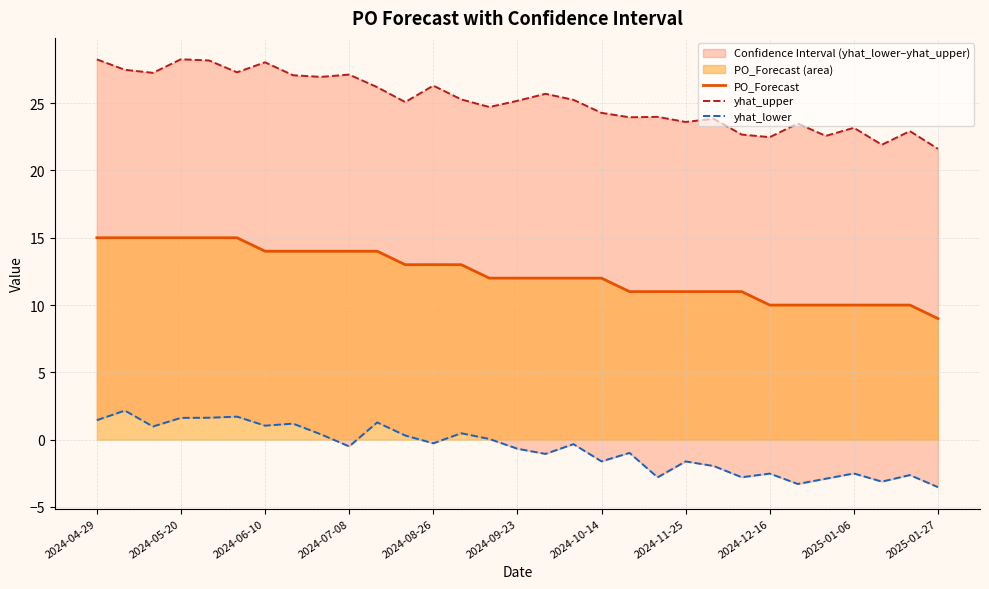

What is the minimum value for PO_Forecast?

9